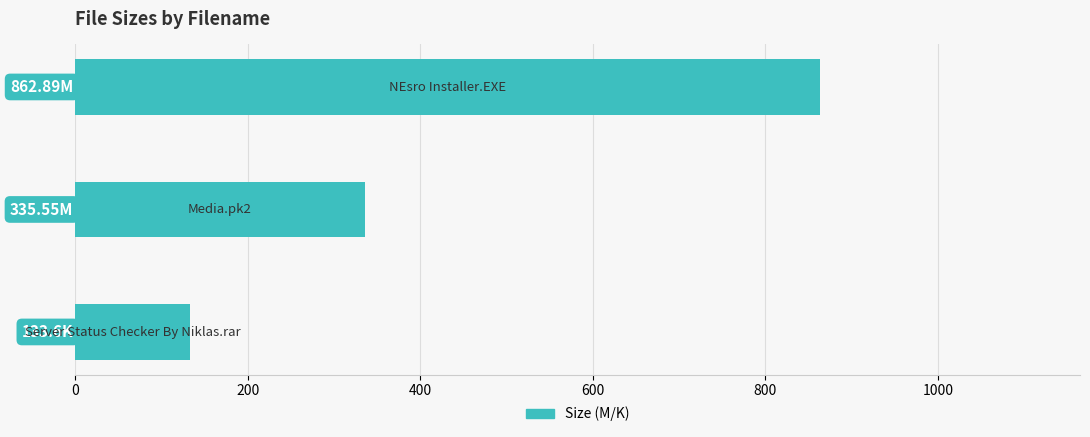

What is the sum of all values?

1332.0